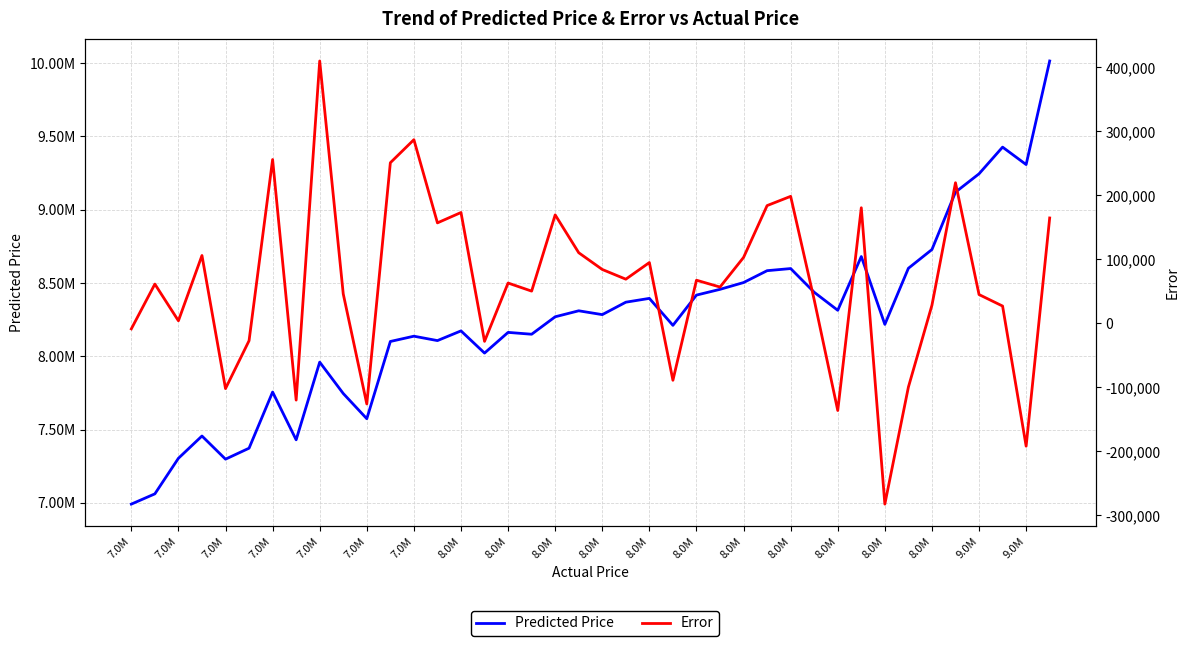

How many lines are shown in the chart?

2